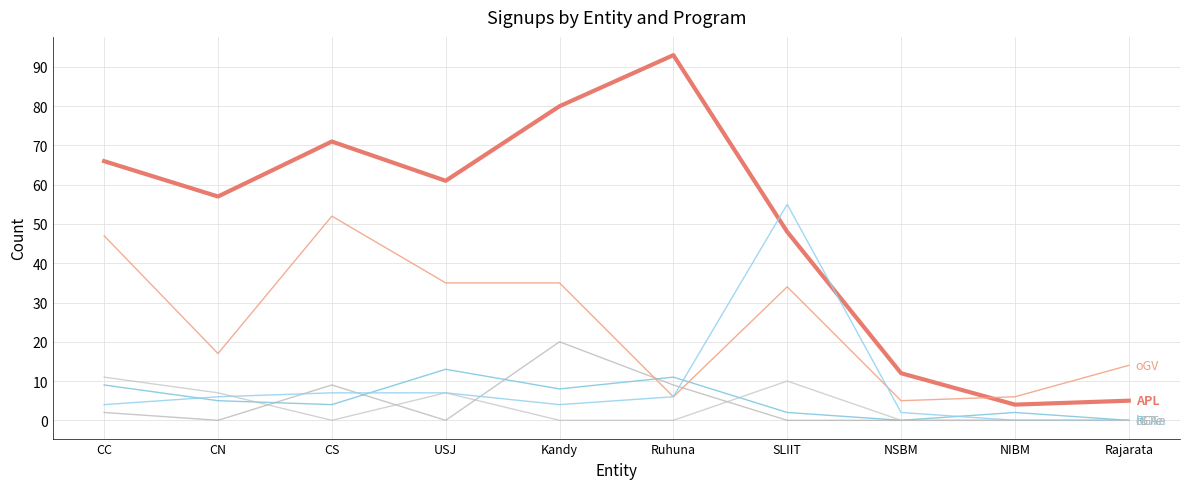

Is this an area chart (filled region under the line)?

No